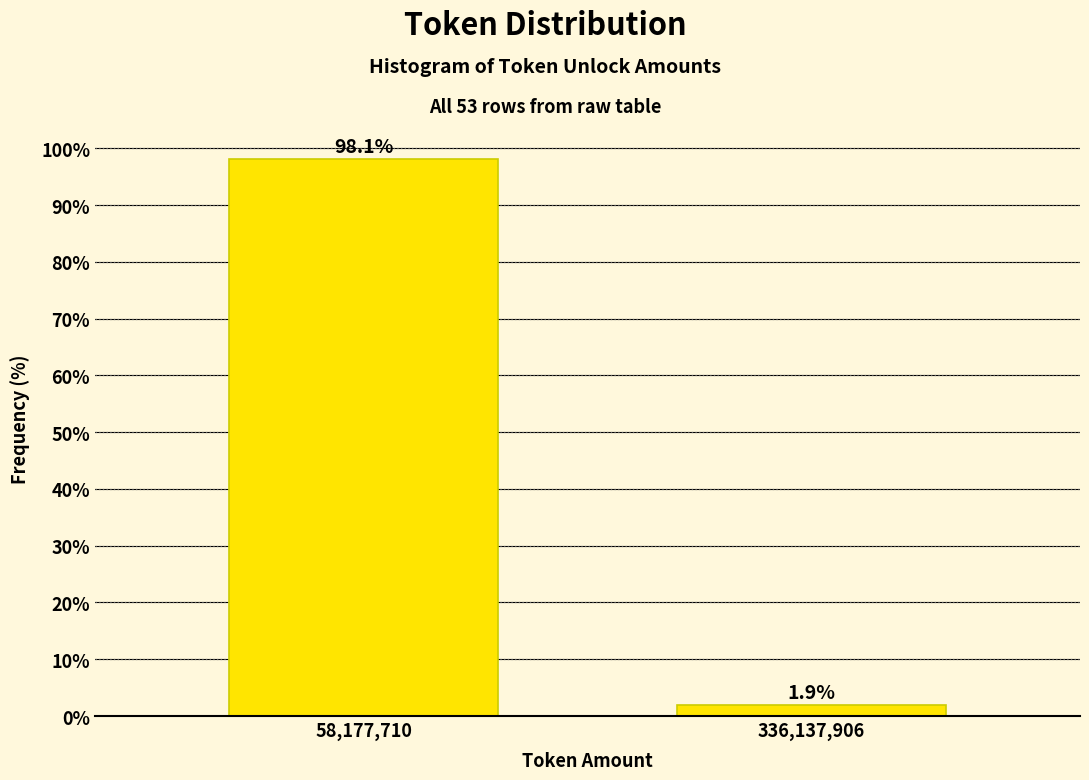

Reading left to right, what are all the values shown in this chart?

58,177,710=98.1	336,137,906=1.9